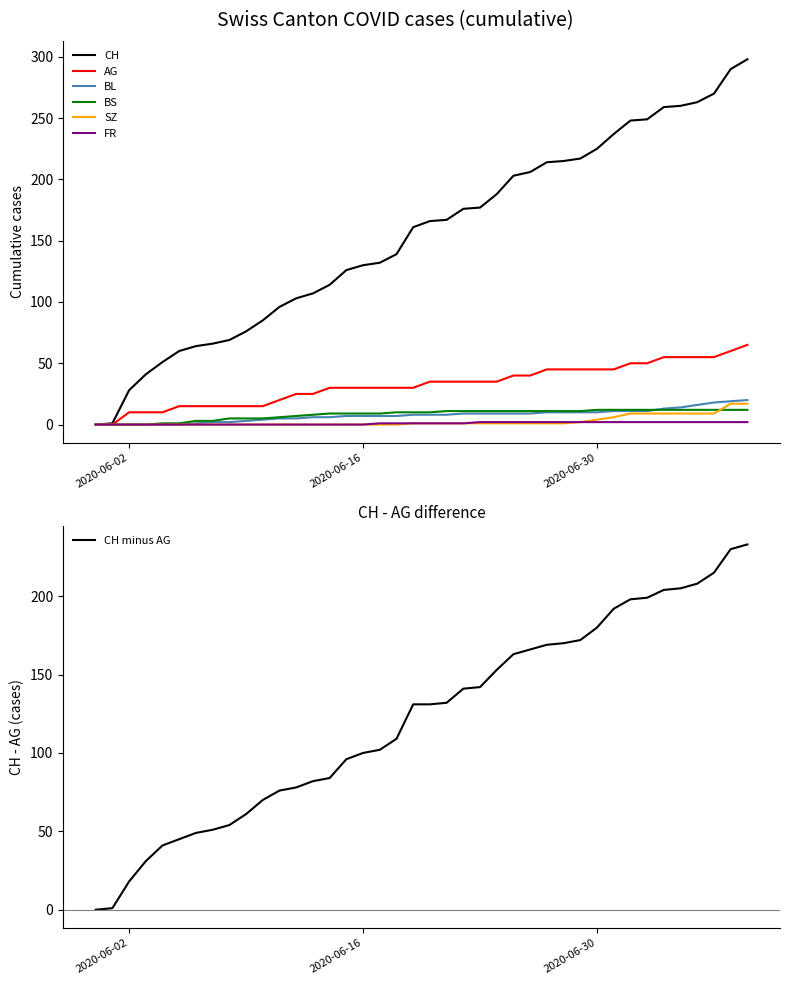

True or false: BS has more than 1 interior local peaks.

False